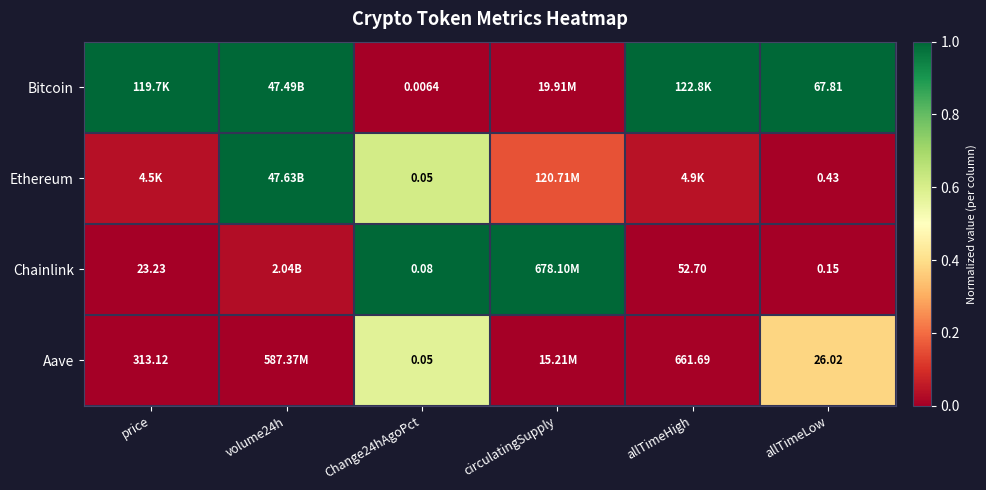

Which series has the widest spread of values?

Bitcoin